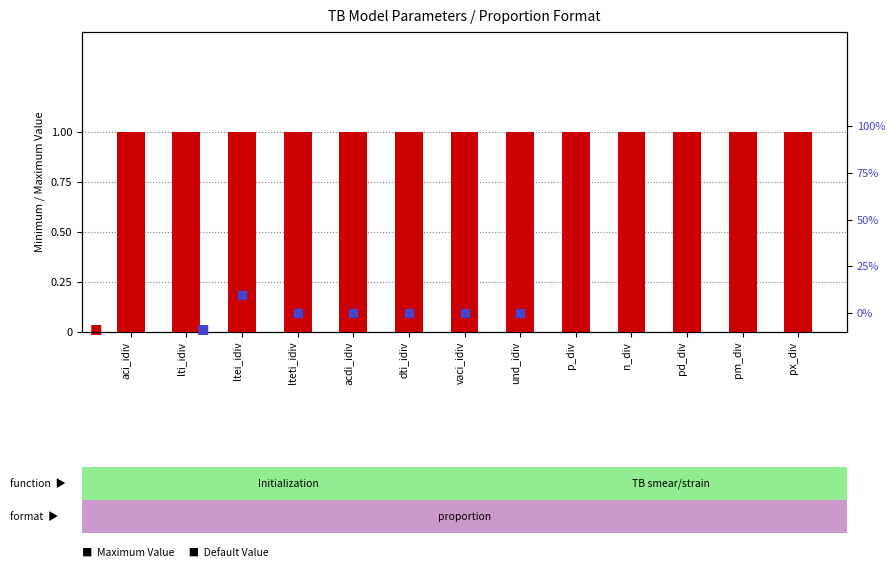

Which series contains the highest Y value?

Maximum Value